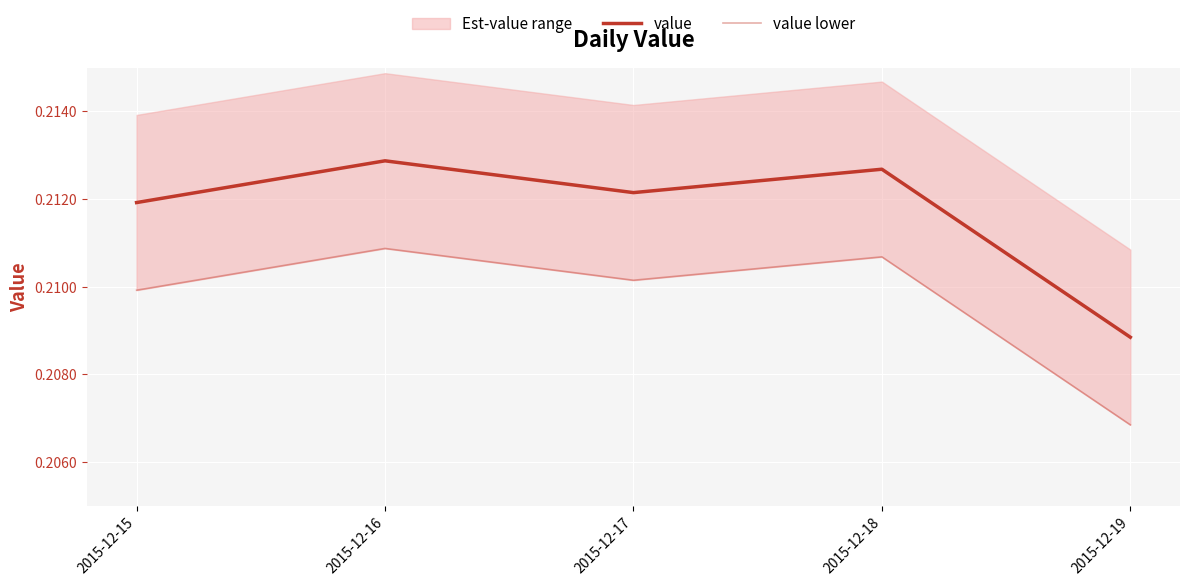

True or false: value lower has a value of 0.4 at 2015-12-18.

False